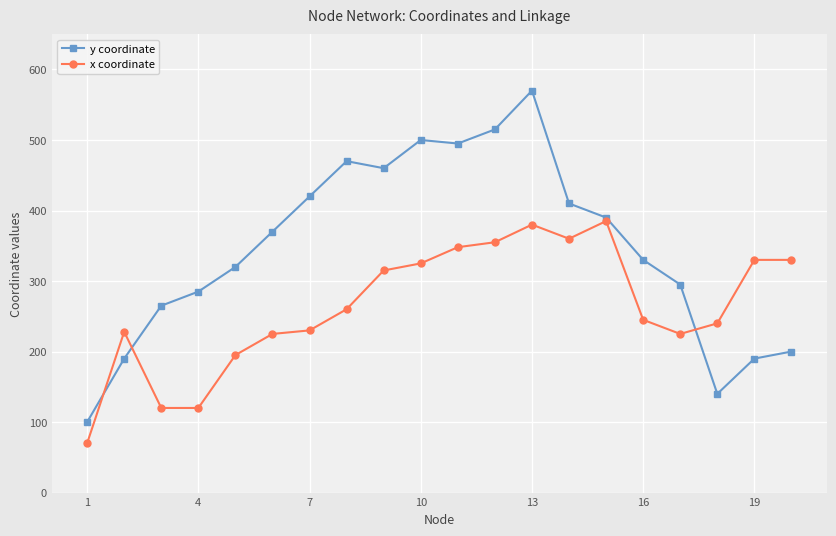

What is the highest value of the y coordinate series?

570